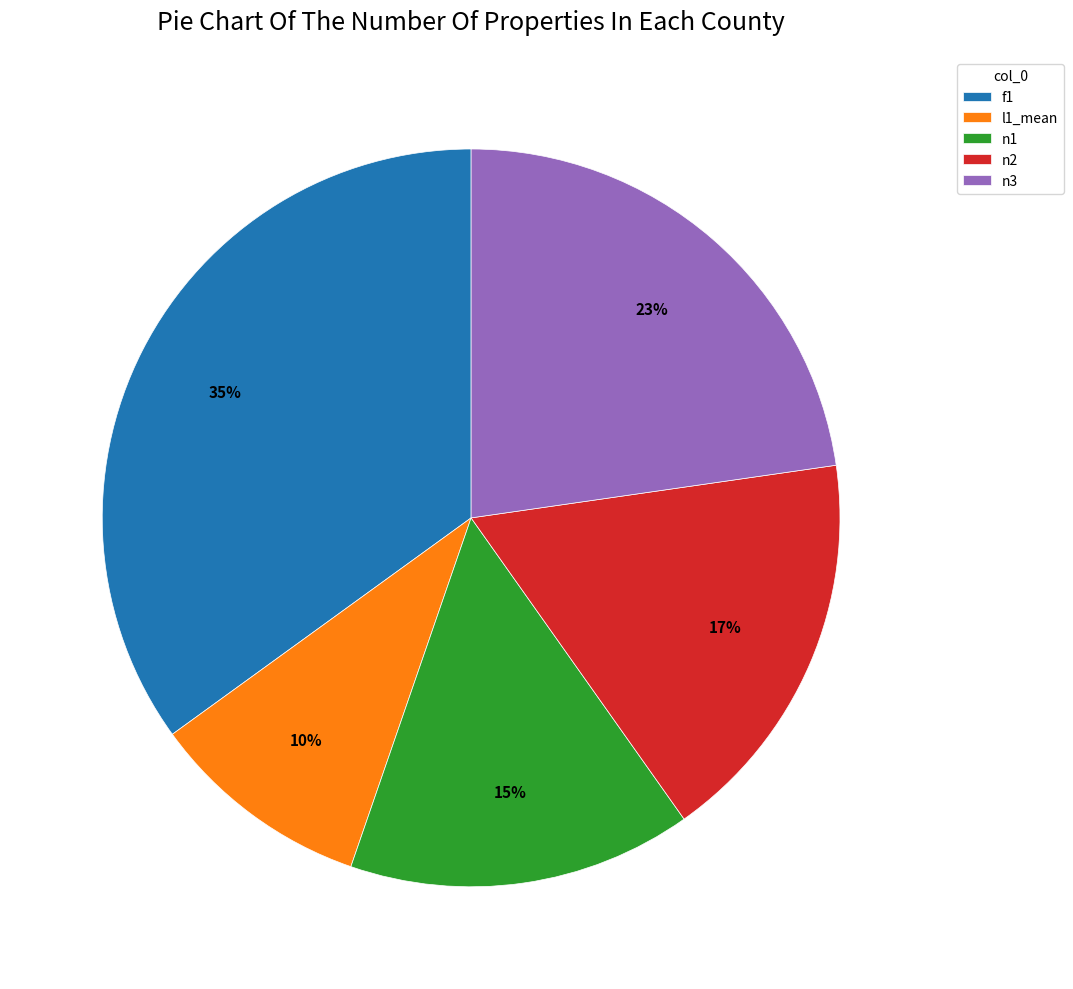

To the nearest percent, what portion does n2 represent?

17%